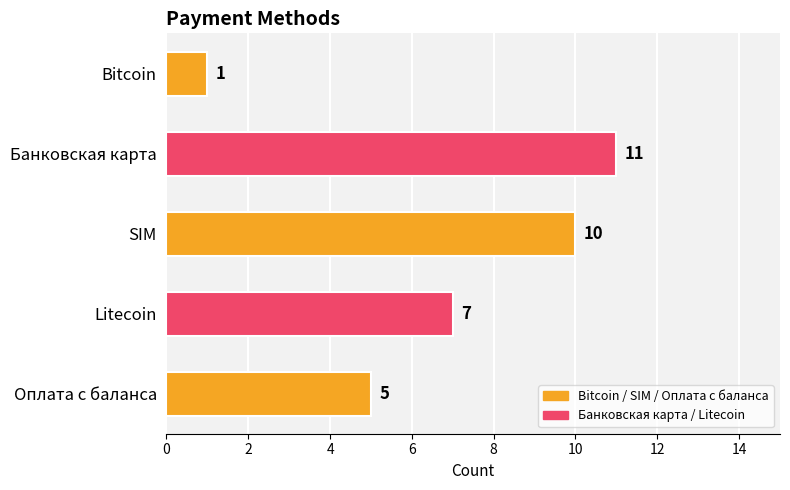

What is the value of the 3rd bar from the top?

10